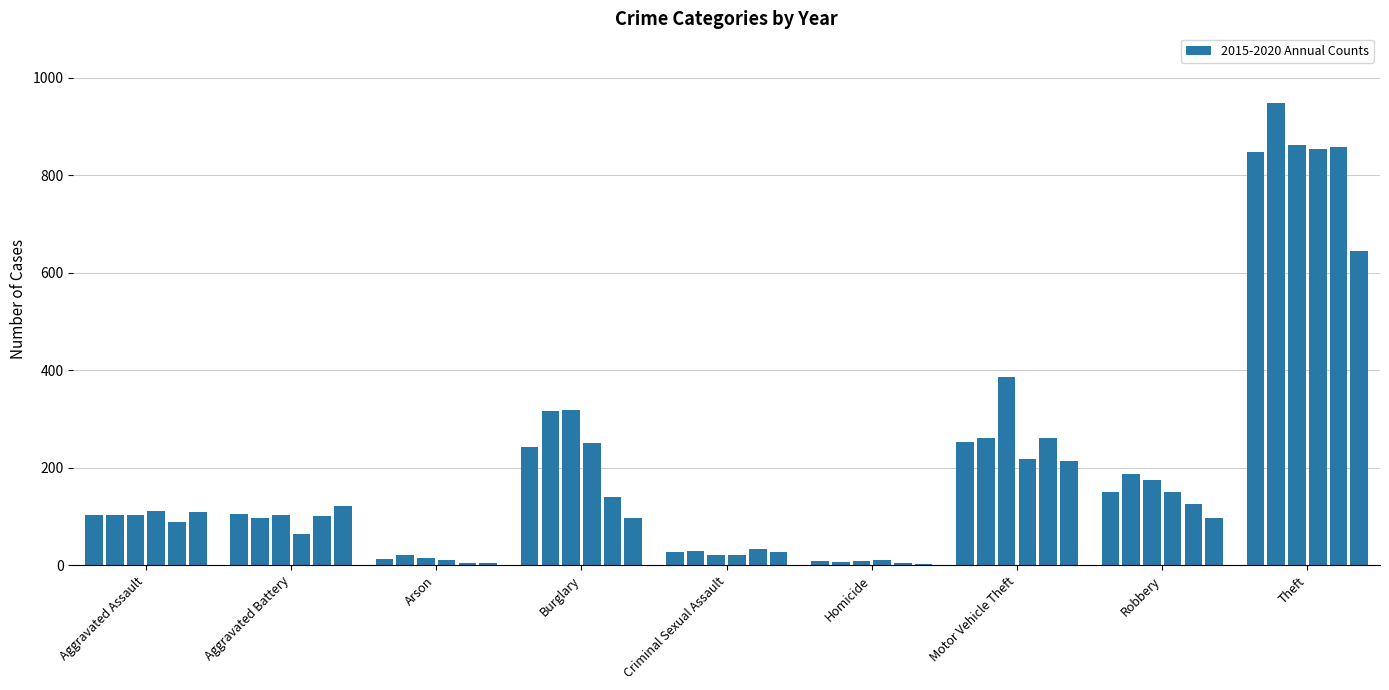

Are the bars horizontal?

No